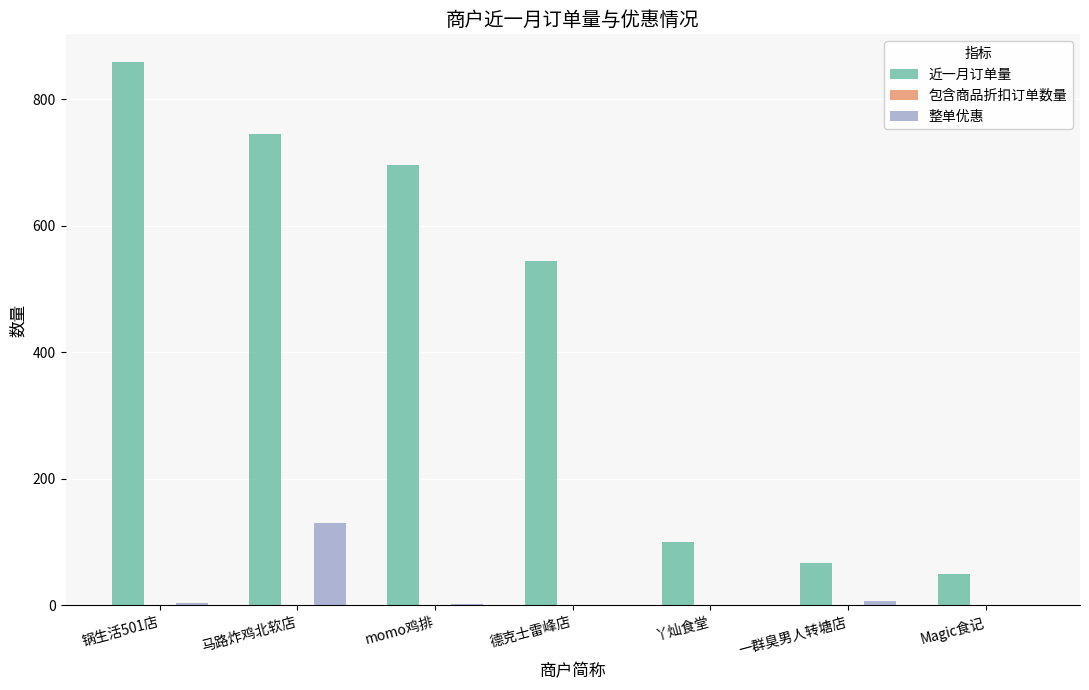

What is the total value across all series at 丫灿食堂?

100